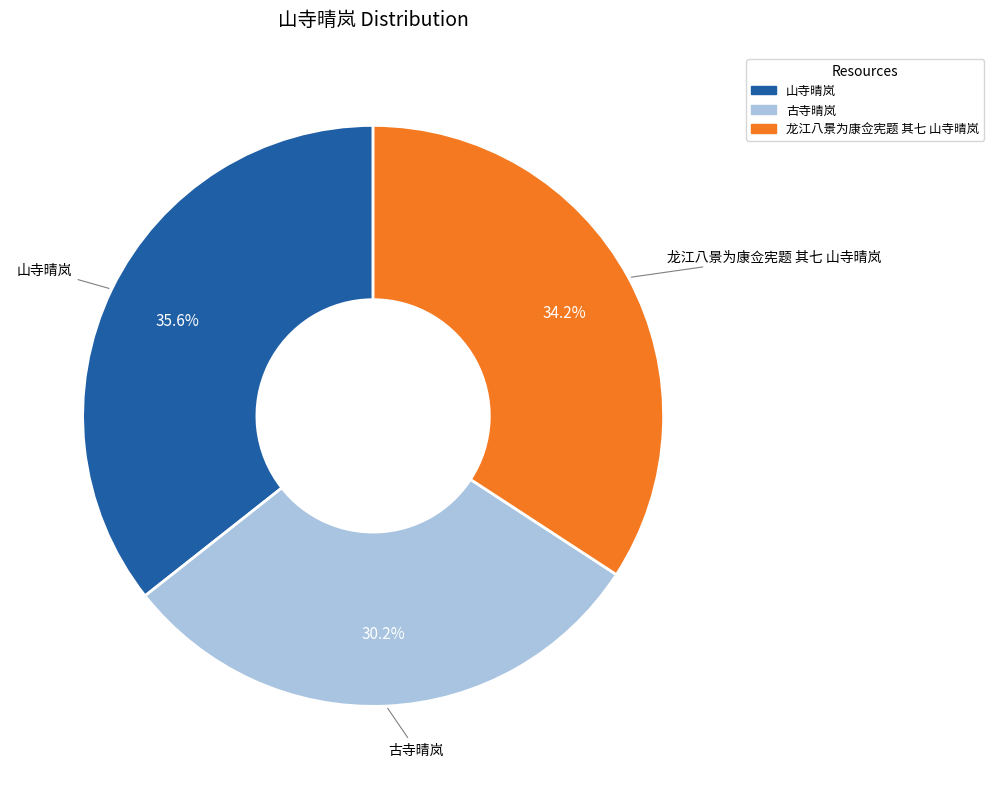

Count the number of slices in the pie.

3